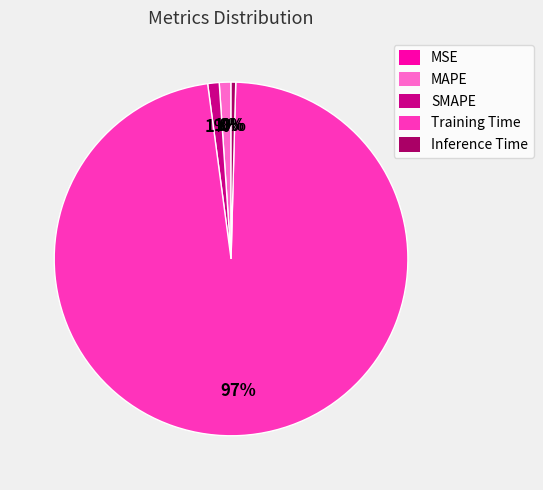

Which has a higher value, Inference Time or MAPE?

MAPE